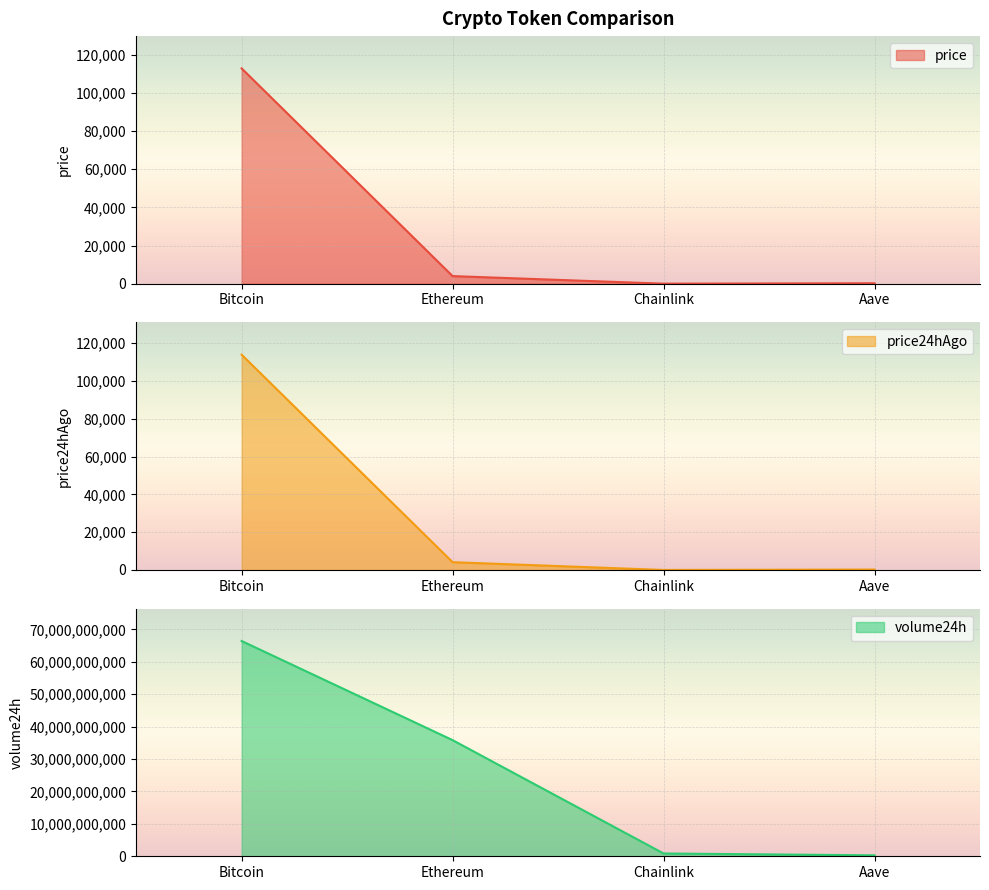

Where is price nearest to the value 56433?

Ethereum